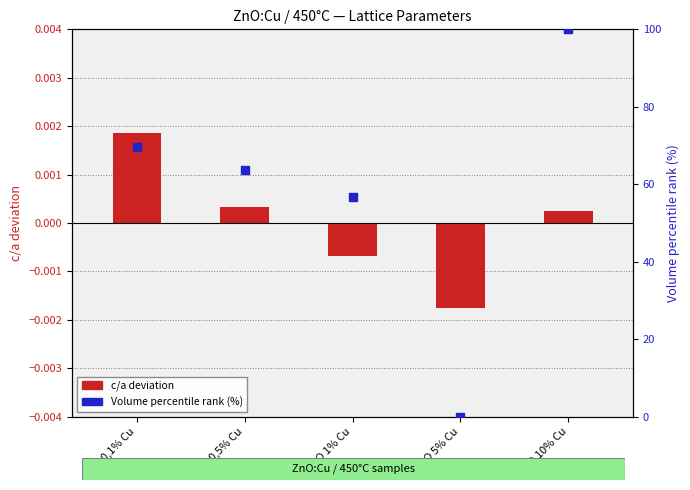

At how many categories does at least one series exceed 0?

4